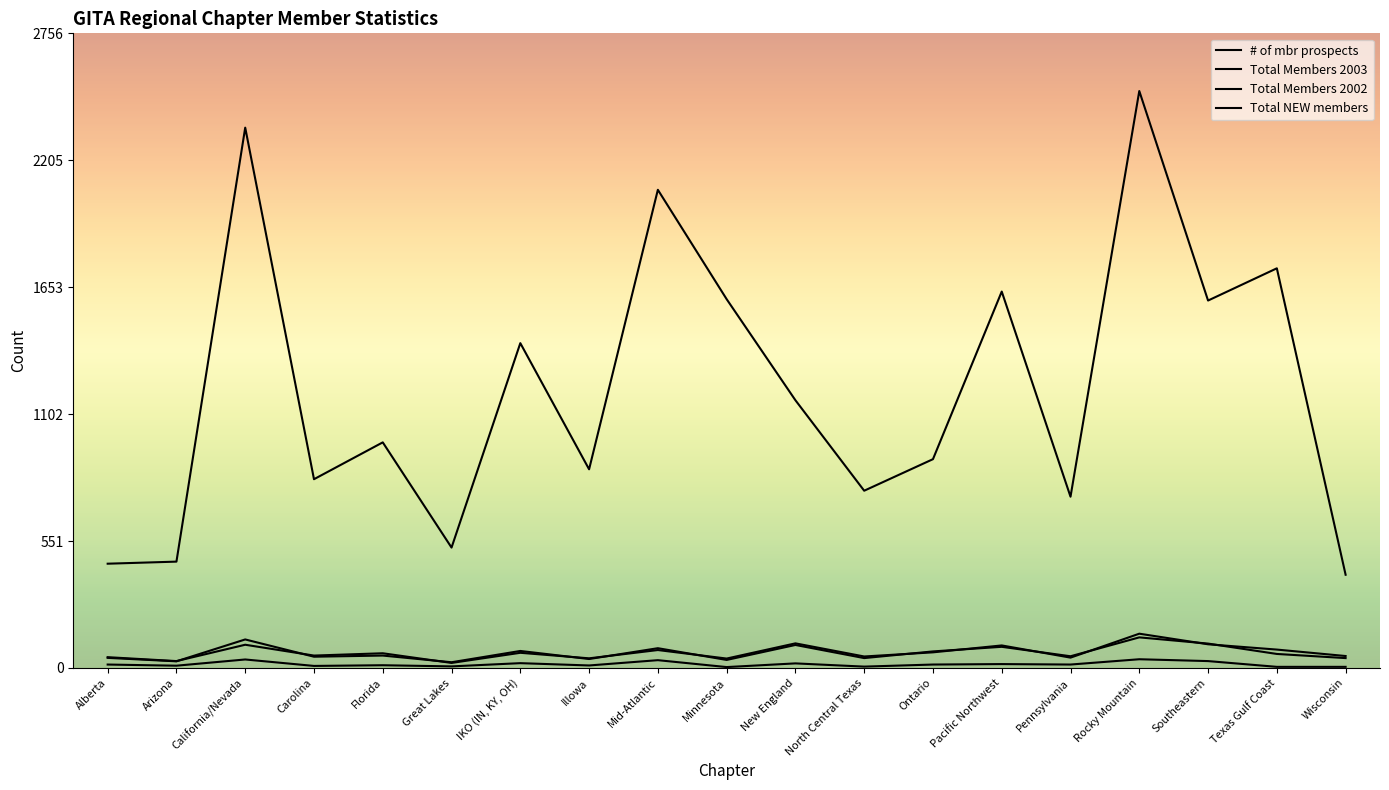

Between Illowa and New England, which series saw the biggest shift?

# of mbr prospects